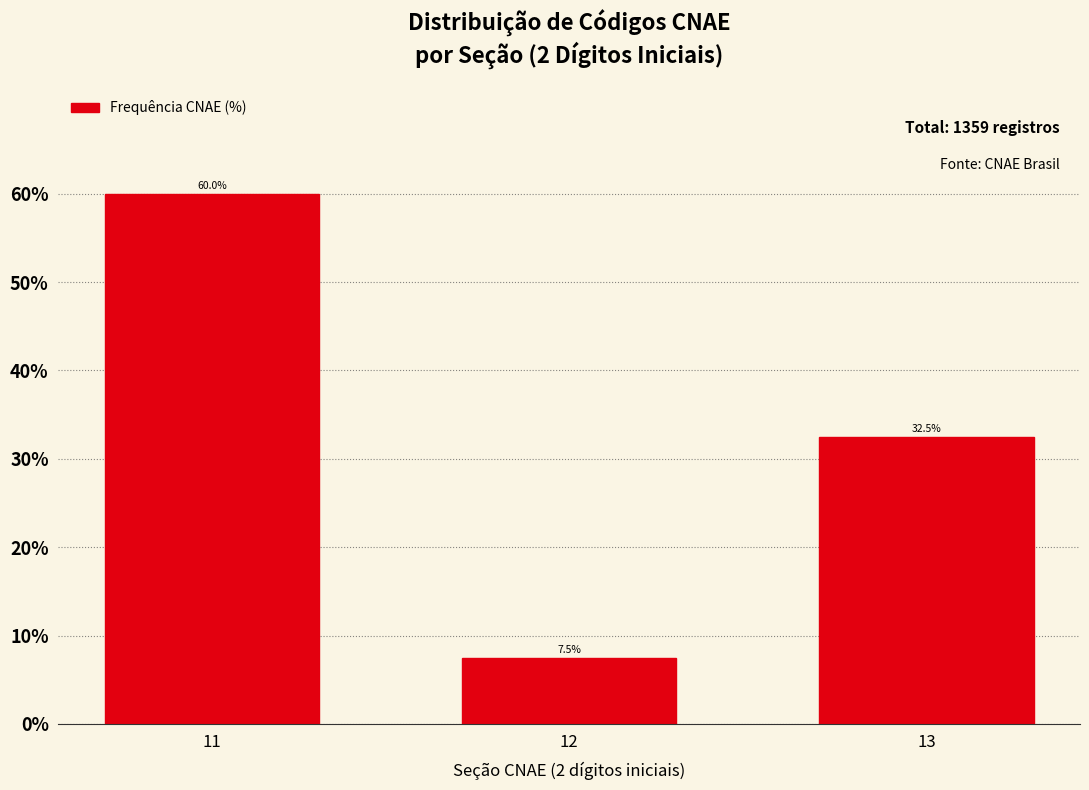

Reading right to left, extract all data points from this chart.

13=32.5	12=7.5	11=60.0